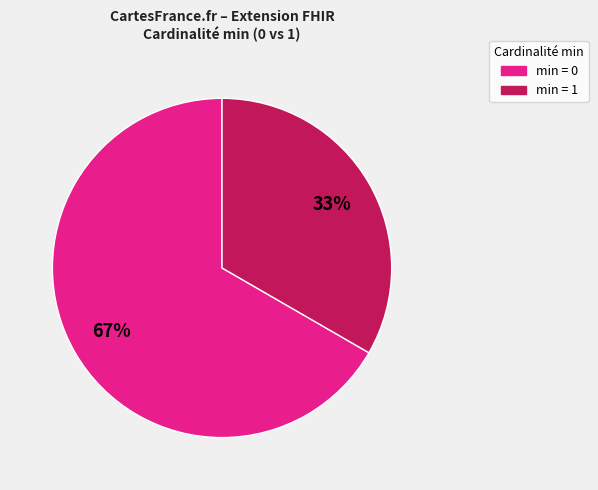

To the nearest percent, what is the average slice percentage?

50%